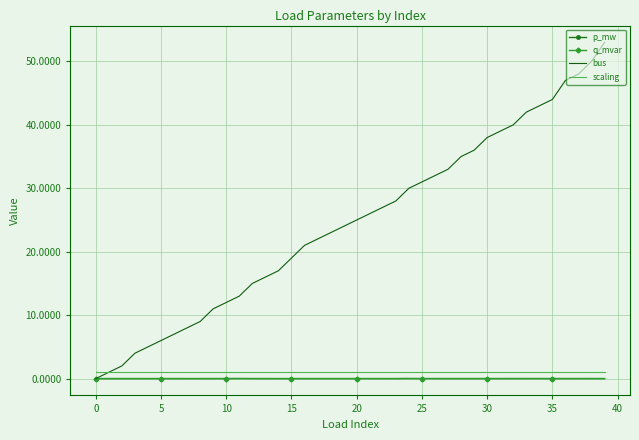

Which series has the largest total across all categories?

bus